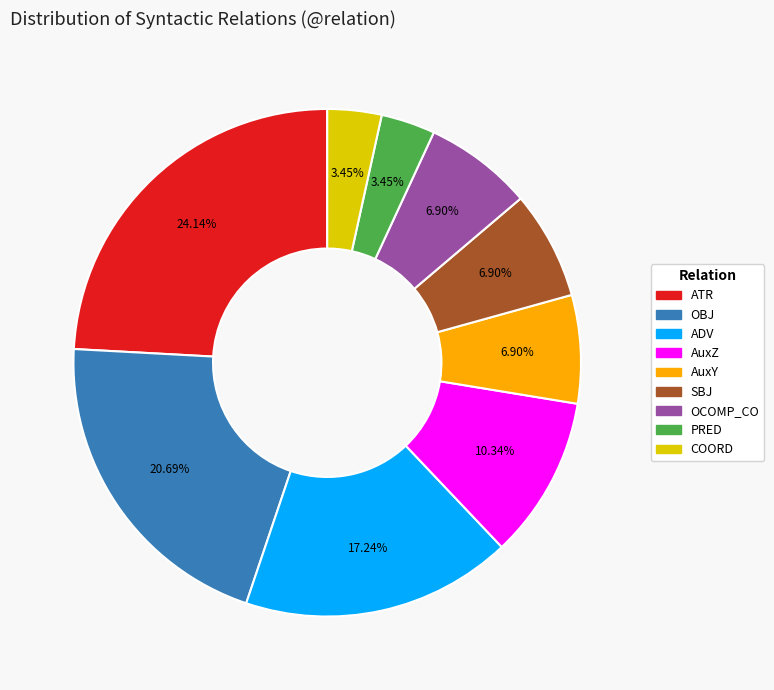

Does any single category account for the majority?

No